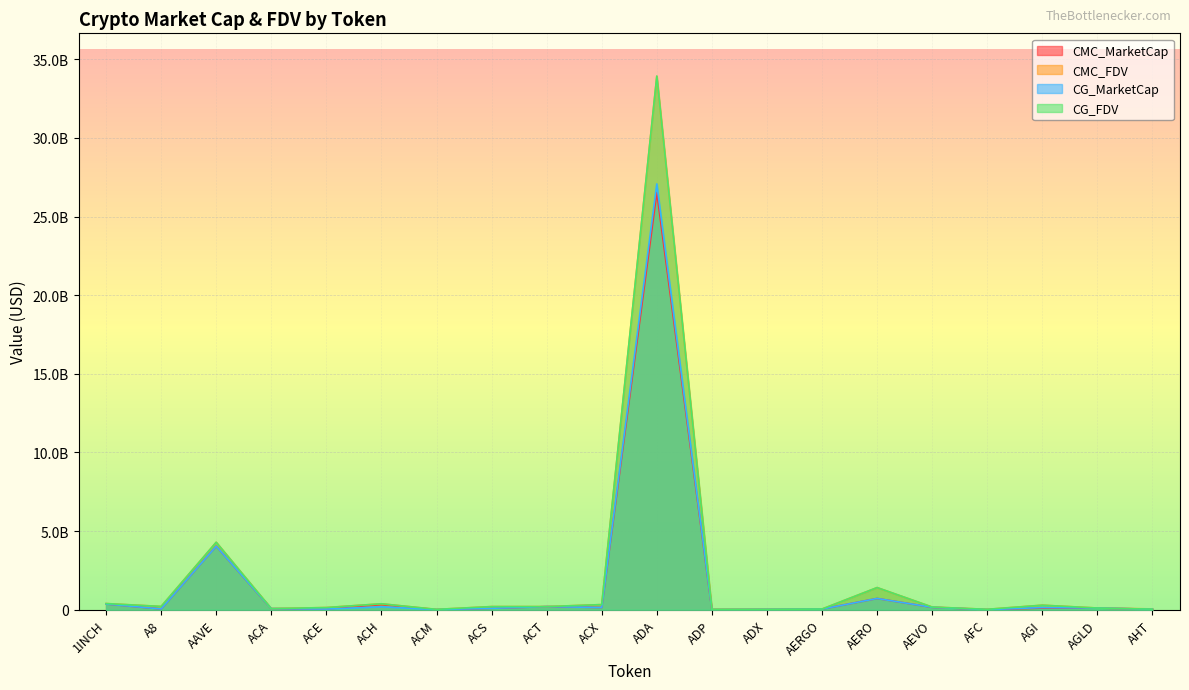

At which category is the sum across all series the highest?

ADA